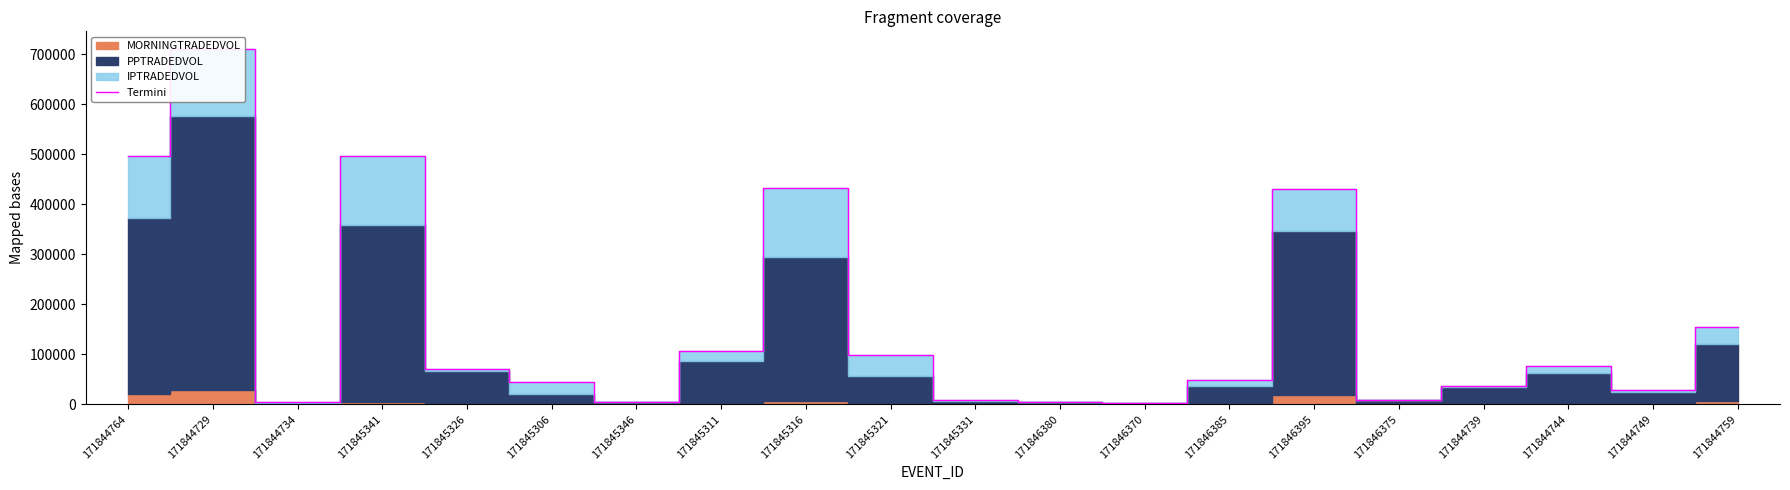

Count the number of values greater than 70581.

10